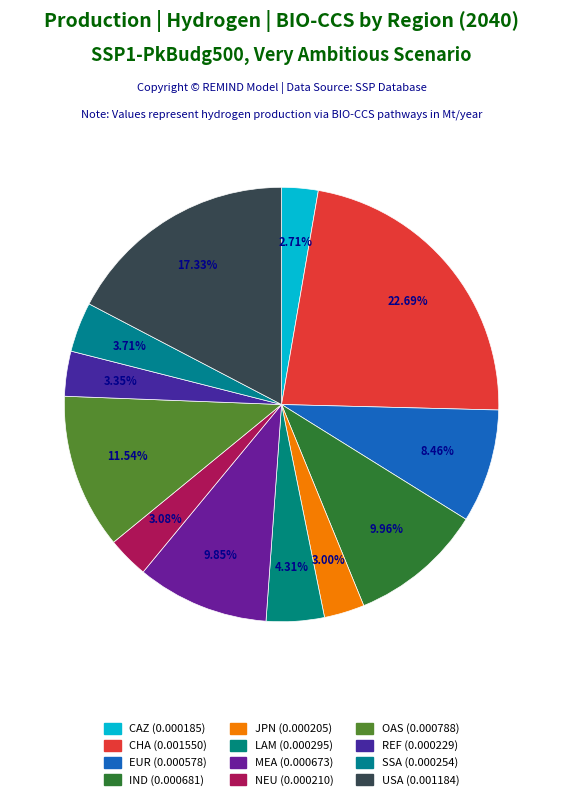

Which has a higher value, LAM or EUR?

EUR